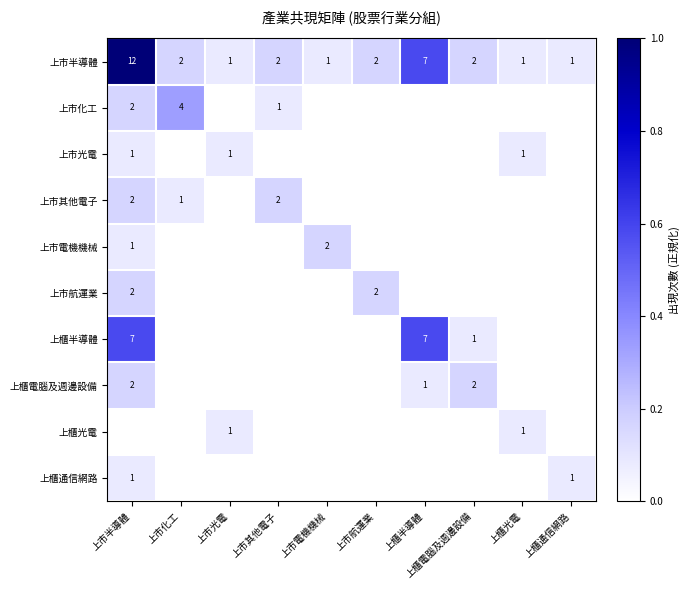

True or false: 上市航運業 has a value of 4 at 上市半導體.

False